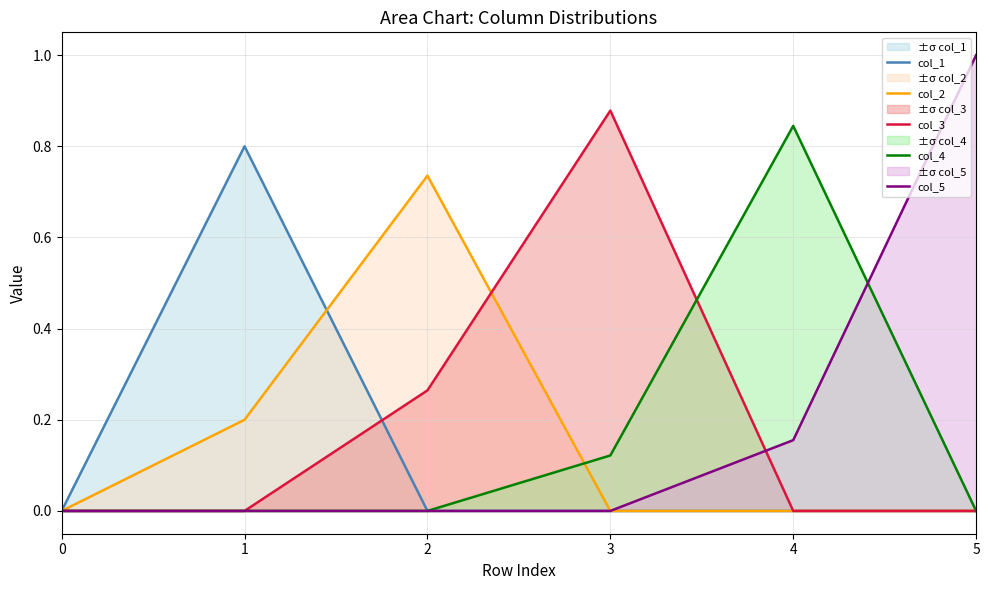

Which has a higher value, 4 or 0?

4